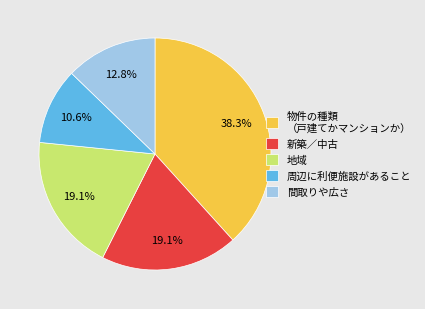

Approximately how many times larger is the value at 新築／中古 compared to 物件の種類 （戸建てかマンションか）?

0.5